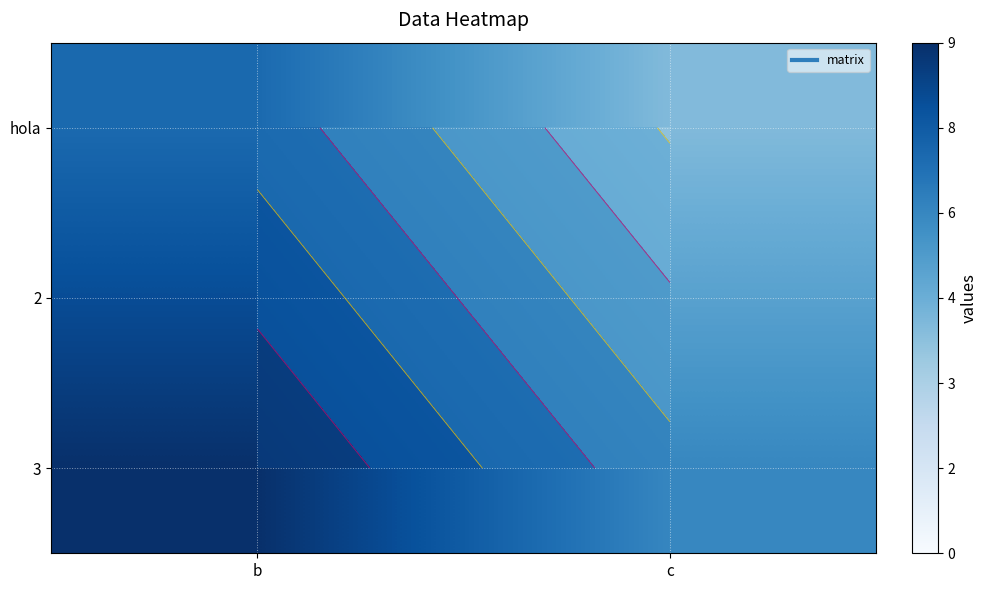

What is the difference between the hola values at c and b?

3